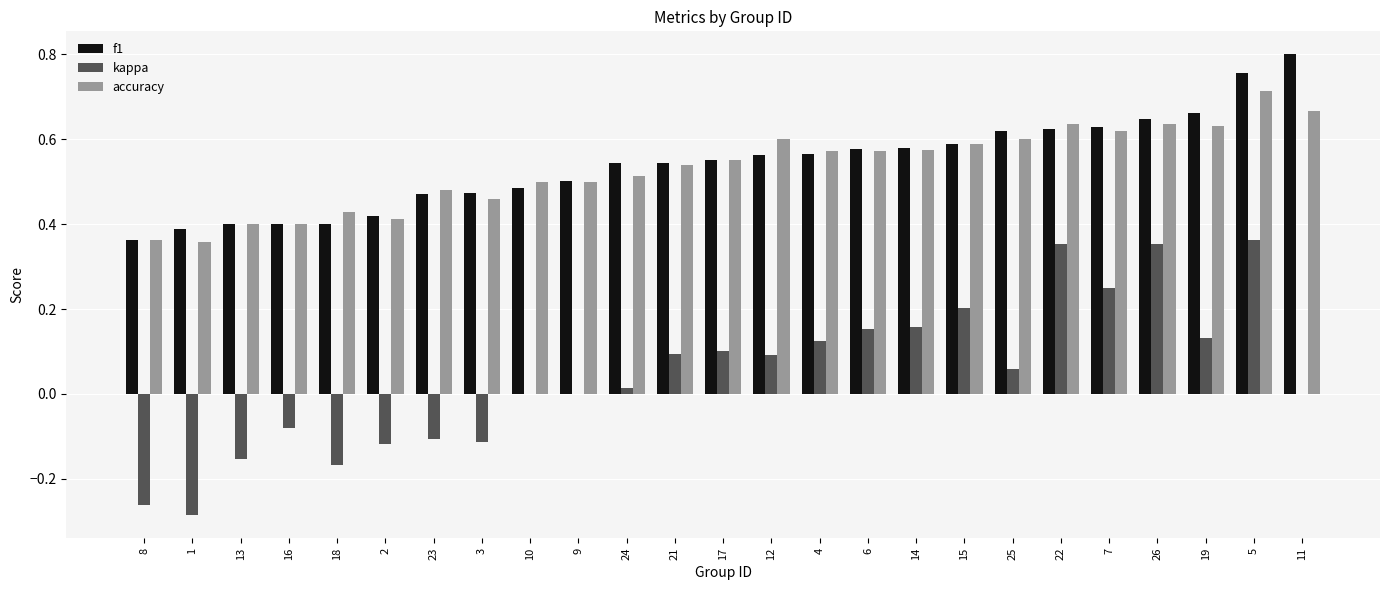

What is the sum of the f1 values at 22 and 18?

1.0